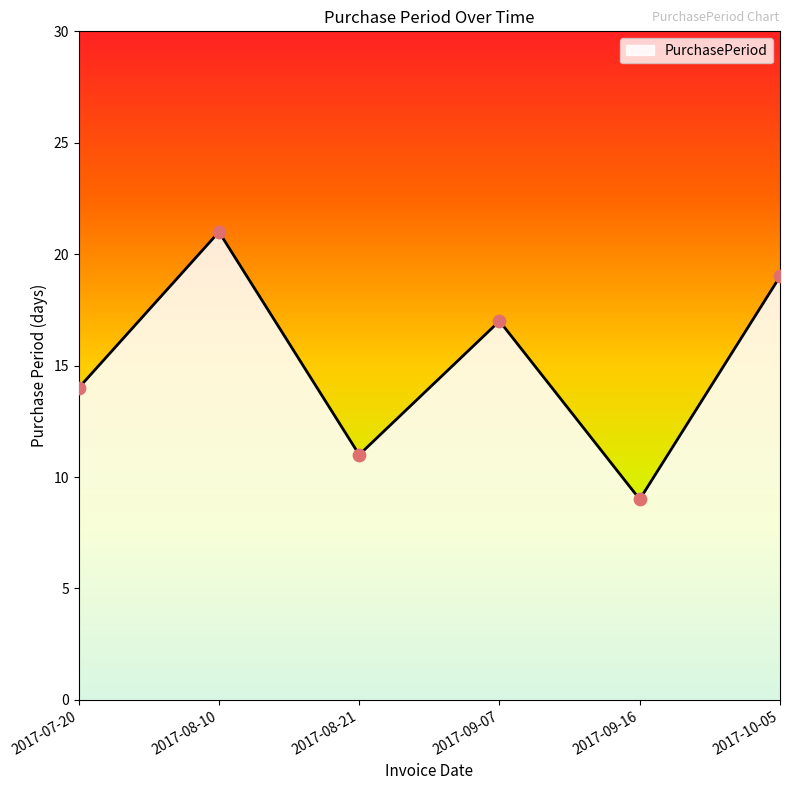

What is the change in value from 2017-08-10 to 2017-08-21?

-10